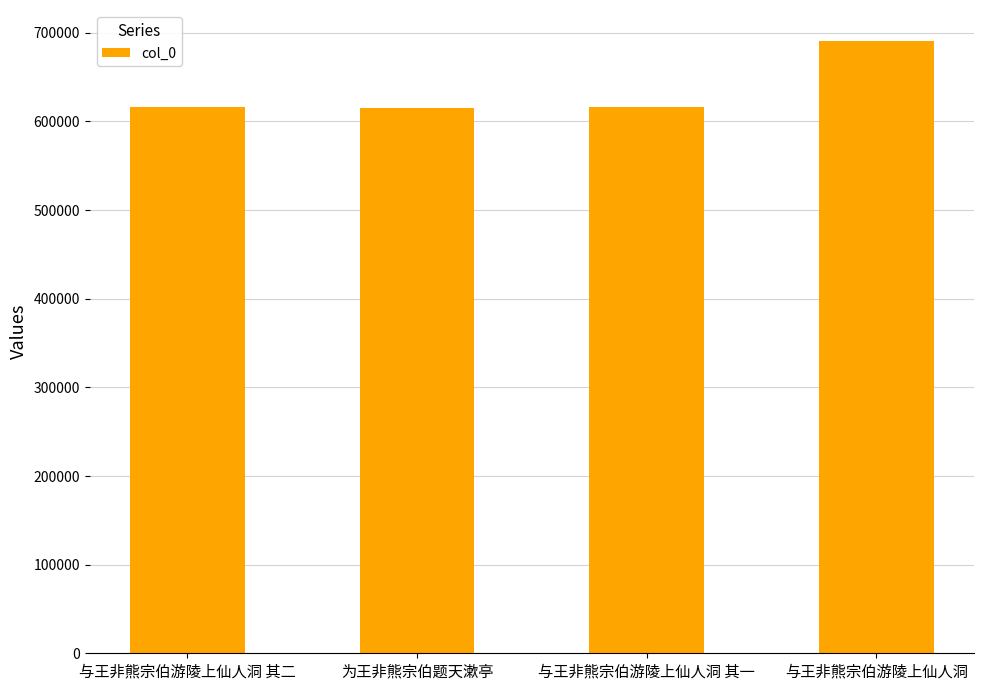

How many bars are there in total?

4